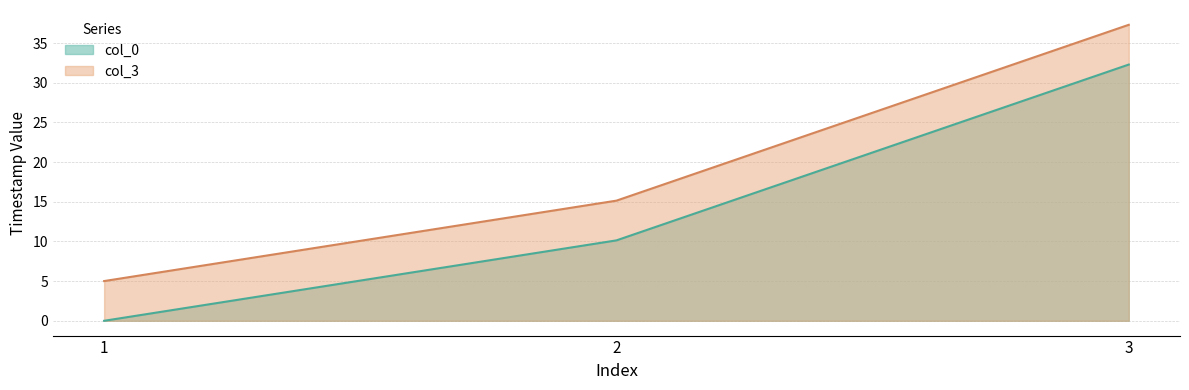

At 2, list the series in order from largest to smallest.

col_3, col_0